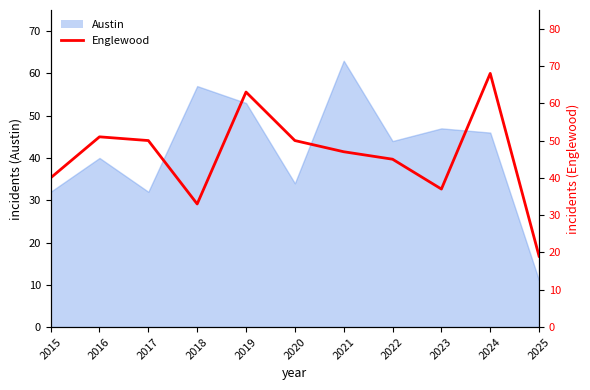

Does the chart have visible grid lines?

No